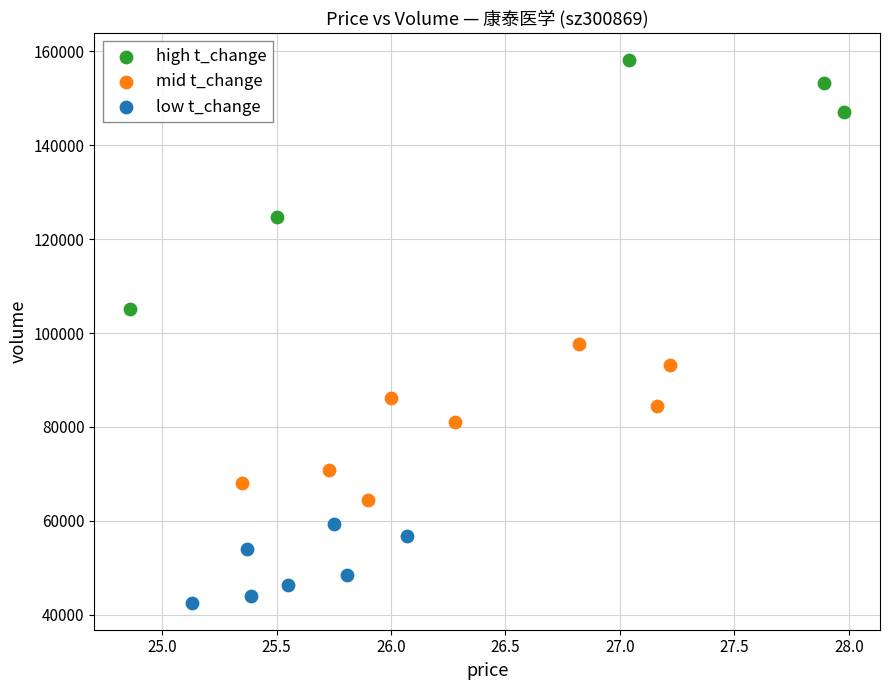

Which series contains the highest Y value?

high t_change